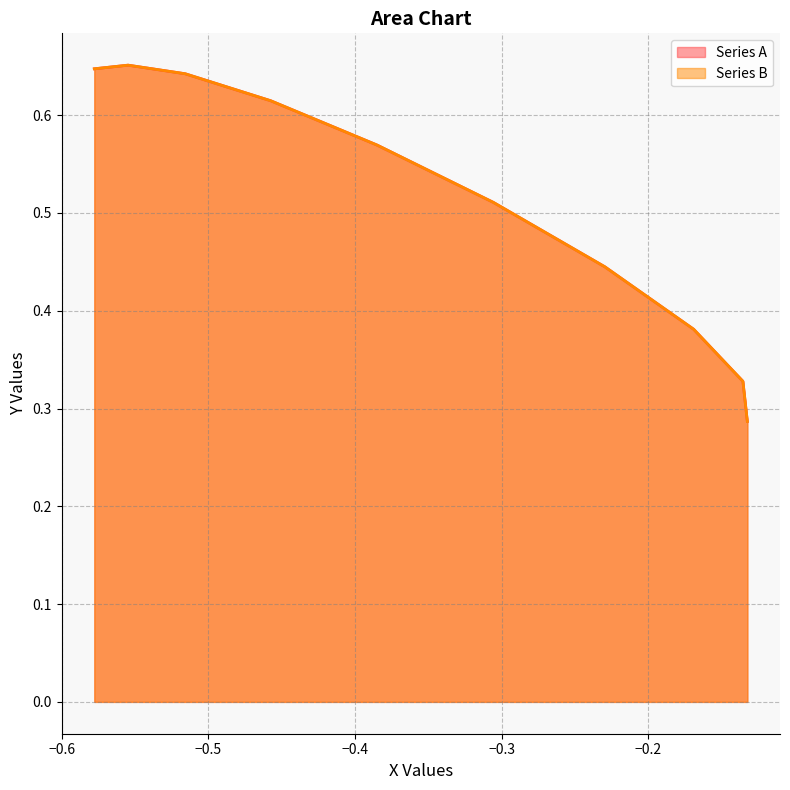

What are all the series names shown in the legend?

Series A, Series B